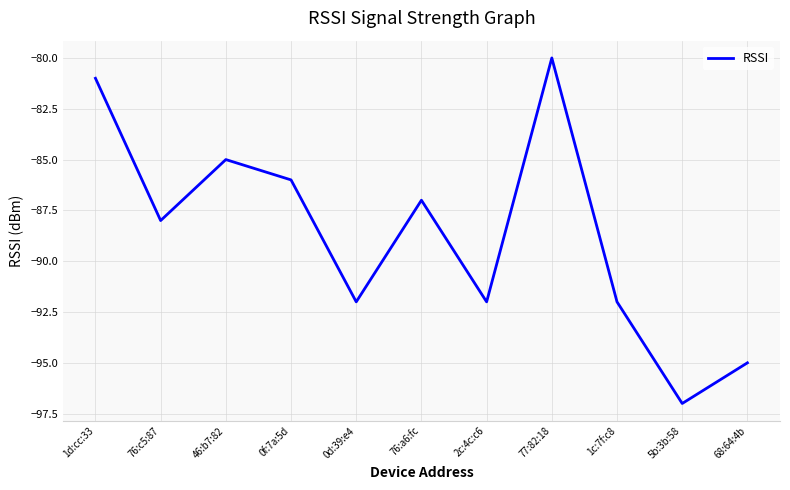

At which label does the data first exceed -88?

1d:cc:33